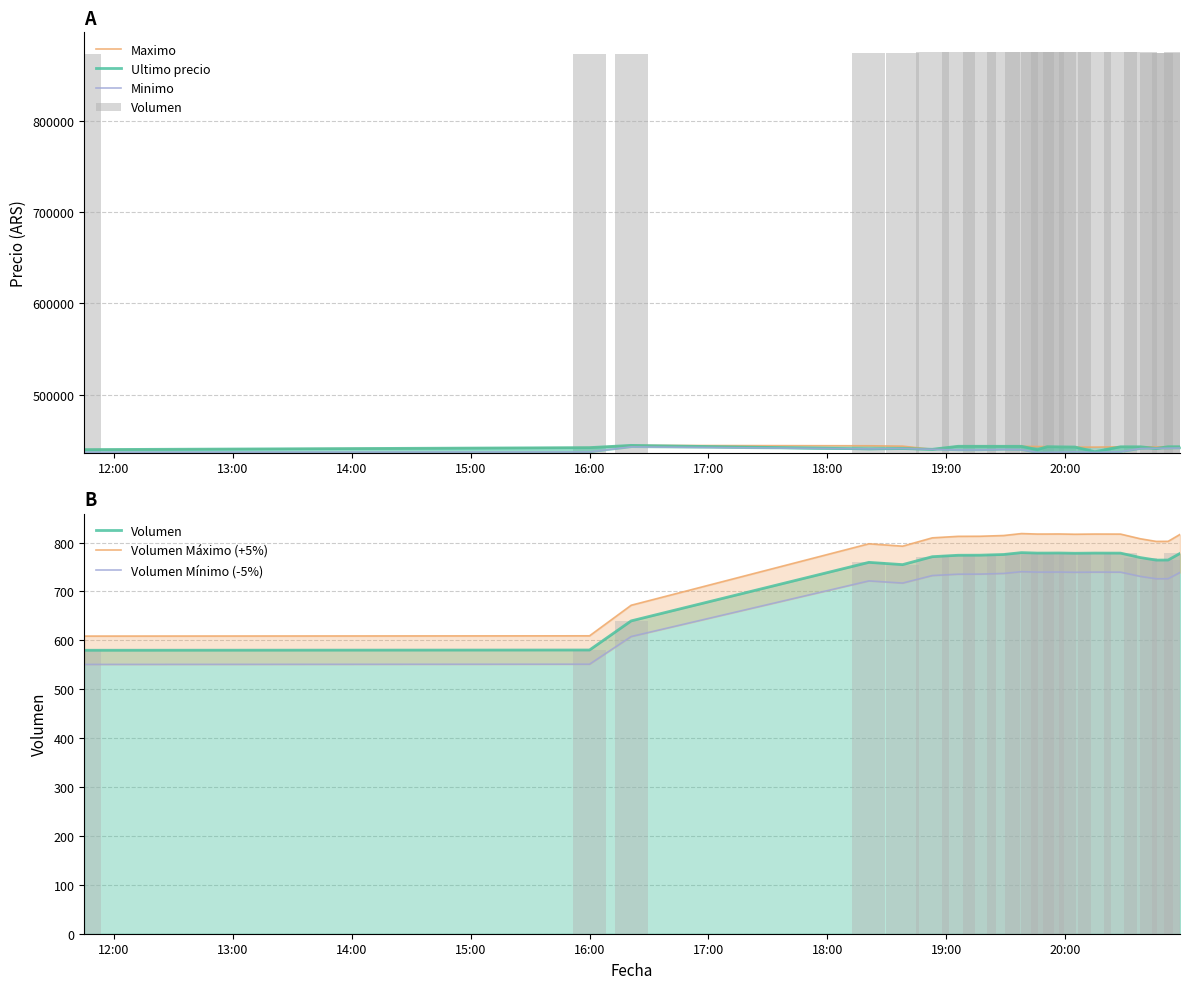

What is the difference between the maximum and minimum values in the Maximo series?

4608.0